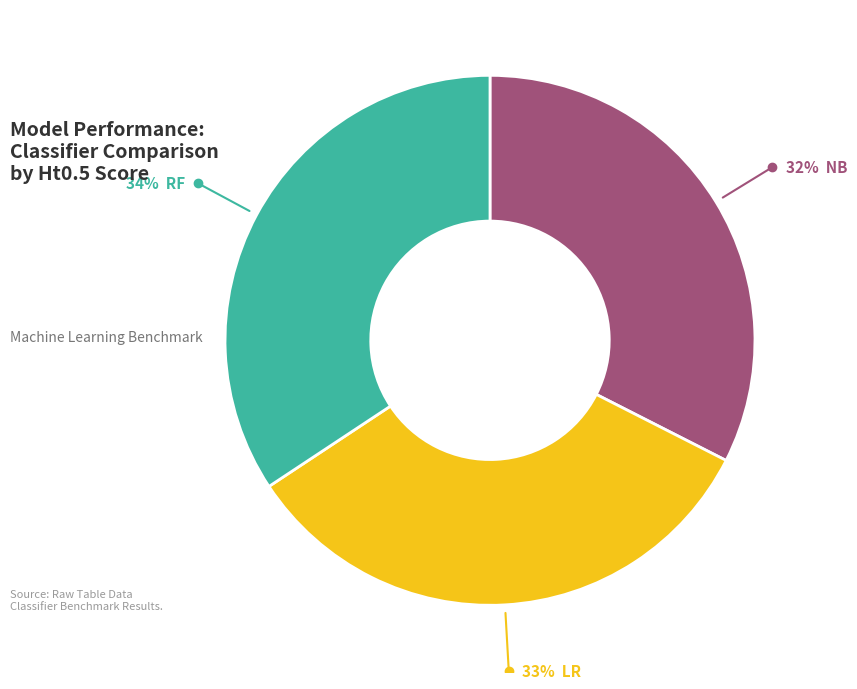

Count the number of slices in the pie.

3